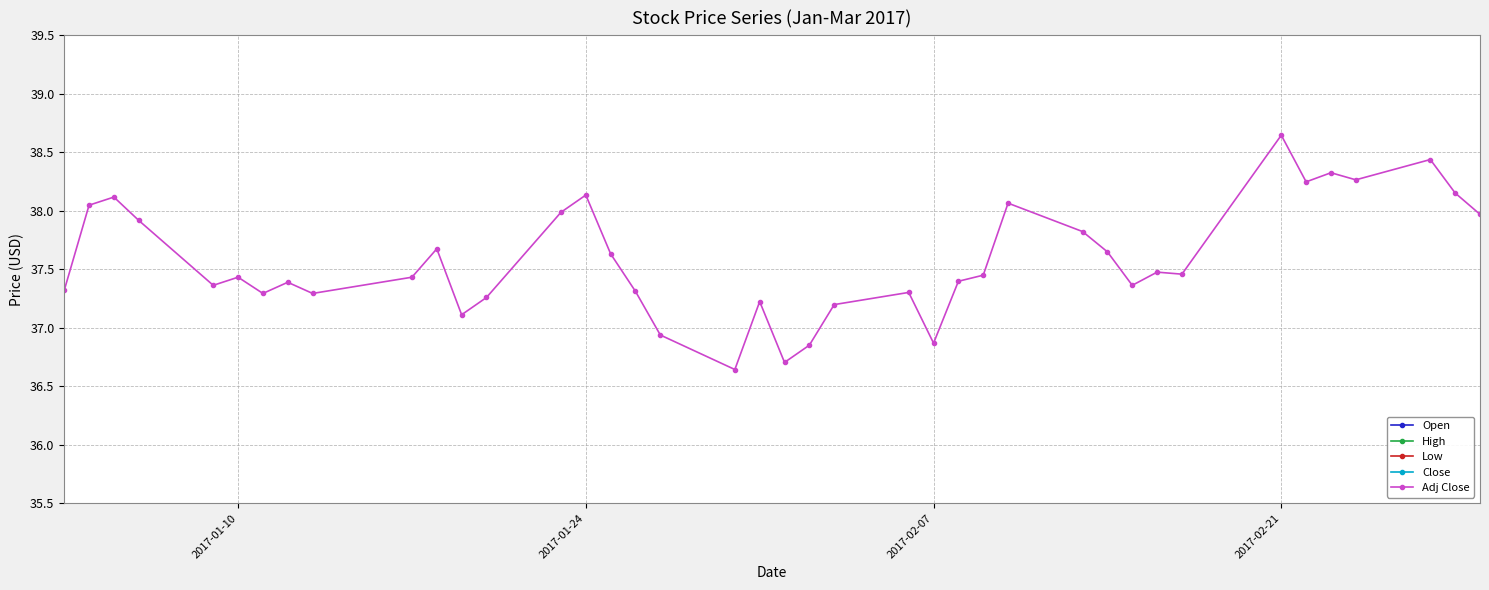

Reading right to left, list all the values displayed in this chart.

Open: 44.0	44.3	44.3	44.3	44.1	43.7	43.6	43.6	43.2	42.6	43.5	44.1	43.3	43.2	42.5	43.0	43.0	42.8	42.3	42.8	42.3	42.5	43.1	43.5	43.9	43.8	43.2	42.7	43.2	43.1	43.3	43.1	43.0	43.1	43.1	44.0	43.6	43.7	43.3	43.3
High: 44.1	44.5	44.6	44.3	44.4	44.8	44.8	43.7	43.5	43.4	43.5	44.1	43.9	43.4	43.2	43.3	43.2	42.9	42.9	43.2	43.1	42.5	43.3	43.7	44.1	44.0	44.0	43.2	43.2	43.5	43.5	43.4	43.2	43.4	43.2	44.0	44.1	44.0	43.9	43.3
Low: 43.4	43.9	44.1	43.9	43.7	43.7	43.1	42.9	43.1	42.0	43.1	43.4	43.1	43.1	42.5	42.4	42.6	42.5	42.2	42.2	42.2	41.7	42.4	42.9	43.4	43.4	43.0	42.7	42.8	43.0	43.0	42.9	42.6	42.9	42.8	43.1	43.5	43.3	43.2	42.8
Close: 43.8	44.0	44.3	44.1	44.2	44.1	44.6	43.2	43.2	43.1	43.4	43.6	43.9	43.2	43.1	42.5	43.0	42.9	42.5	42.3	42.9	42.3	42.6	43.0	43.4	44.0	43.8	43.0	42.8	43.5	43.2	43.0	43.1	43.0	43.2	43.1	43.7	44.0	43.9	43.0
Adj Close: 38.0	38.2	38.4	38.3	38.3	38.2	38.6	37.5	37.5	37.4	37.6	37.8	38.1	37.4	37.4	36.9	37.3	37.2	36.9	36.7	37.2	36.6	36.9	37.3	37.6	38.1	38.0	37.3	37.1	37.7	37.4	37.3	37.4	37.3	37.4	37.4	37.9	38.1	38.0	37.3